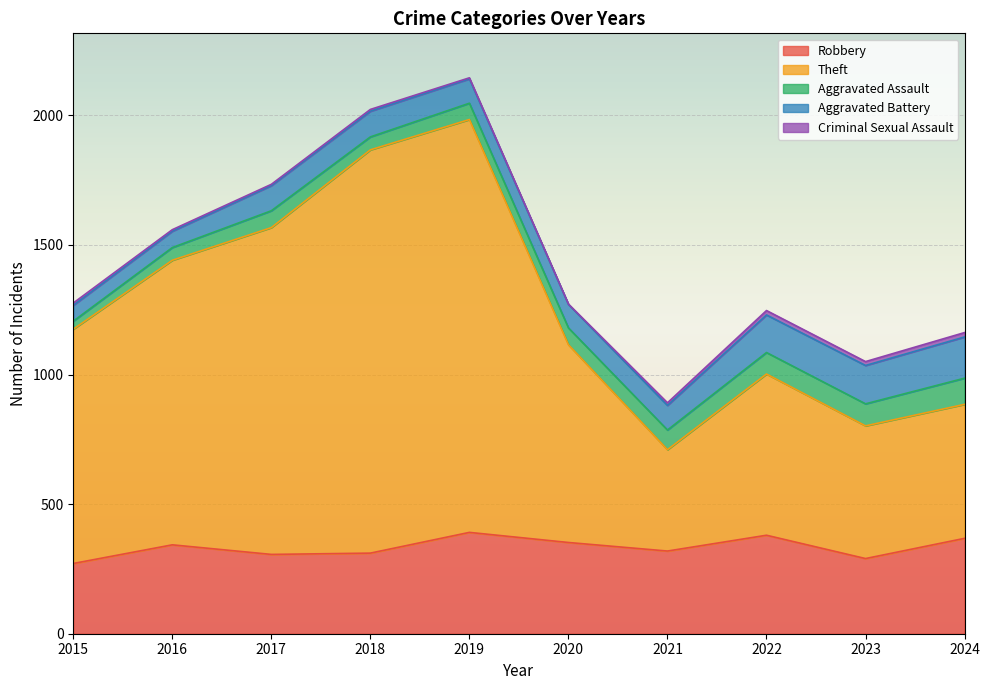

How many data points in Aggravated Battery are above 97?

4